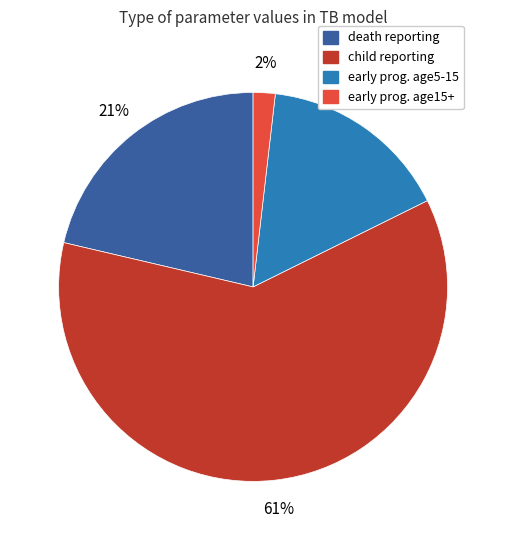

Is it true that early prog. age5-15 is 16% of the pie?

True